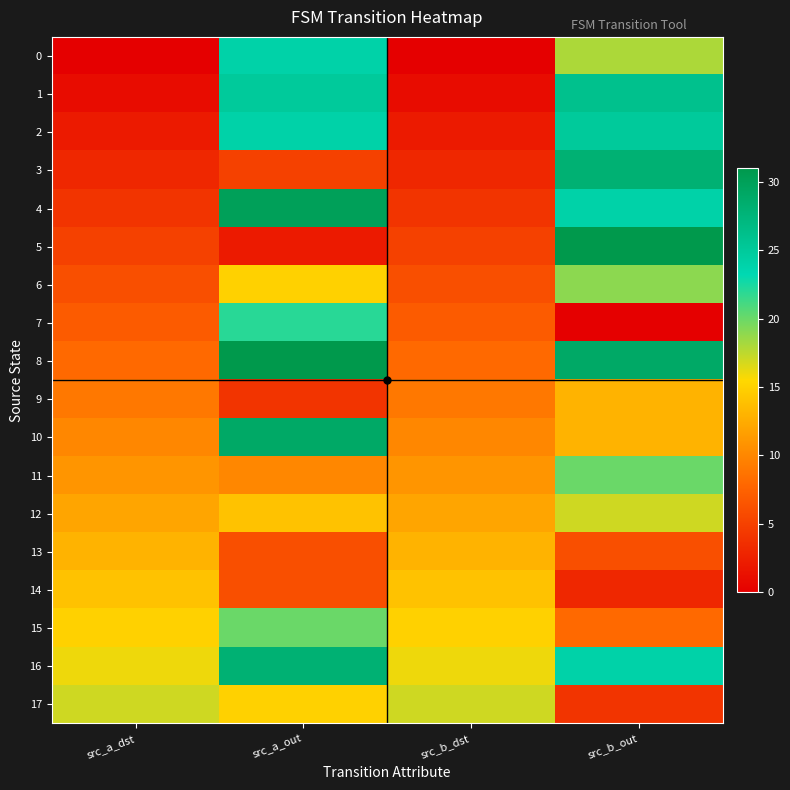

Which series has the widest spread of values?

5